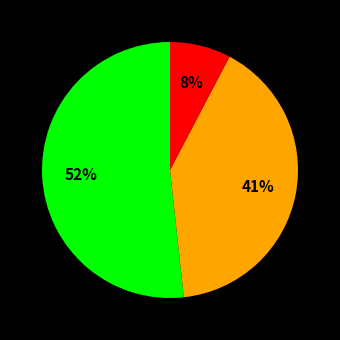

Does any single category account for the majority?

Yes